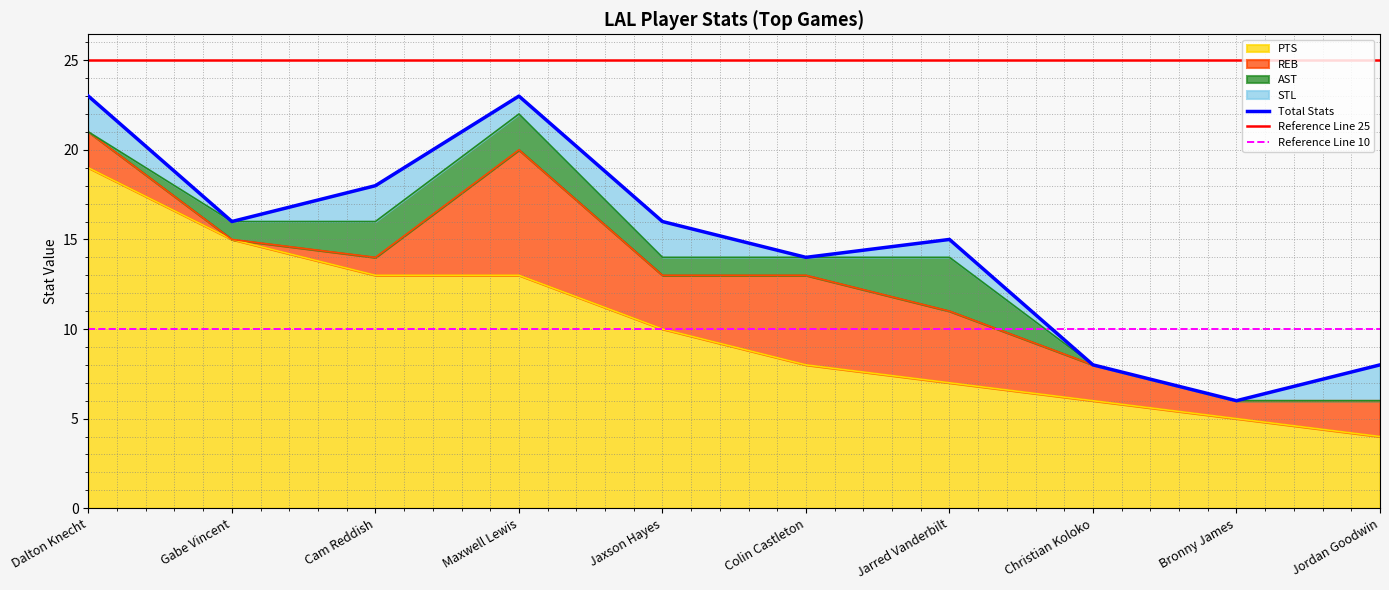

At which label does PTS reach its peak?

Dalton Knecht